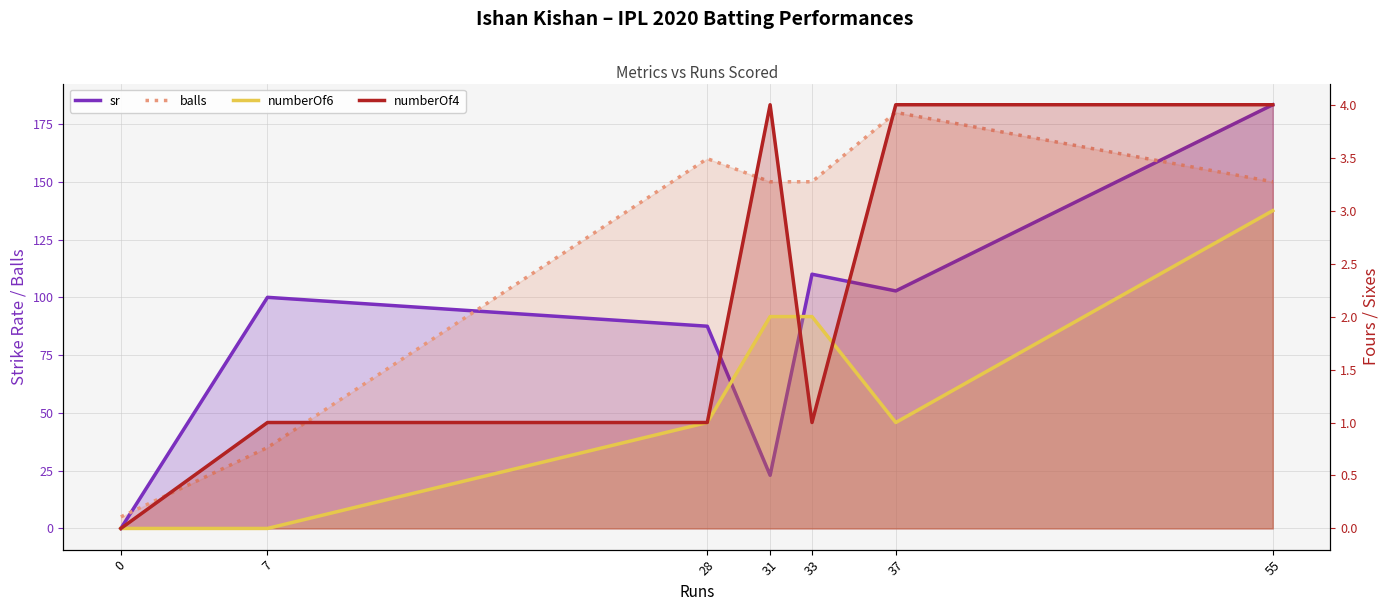

True or false: numberOf6 and balls cross at least once.

False